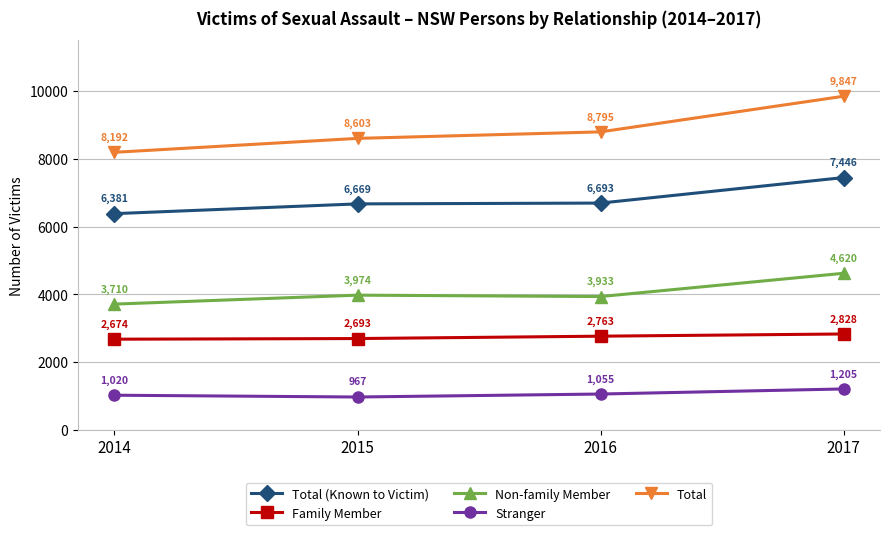

Is the value of Stranger at 2016 greater than the value of Non-family Member at 2015?

No